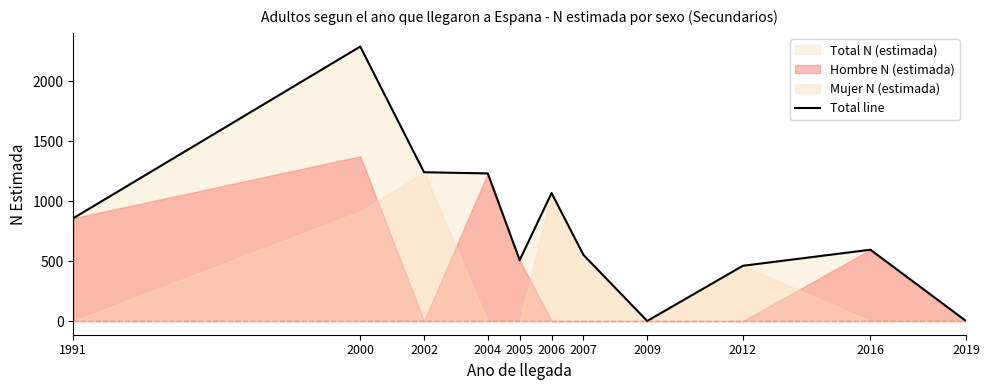

What is the change in value from 1991 to 2007?

-306